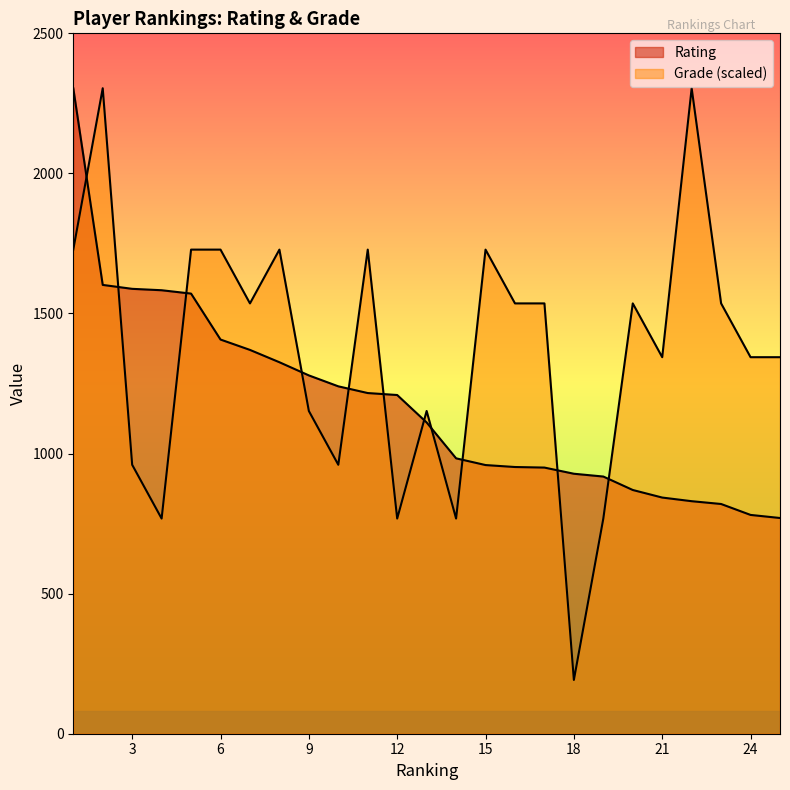

Which series ends up on top after the final intersection of Rating and Grade?

Grade